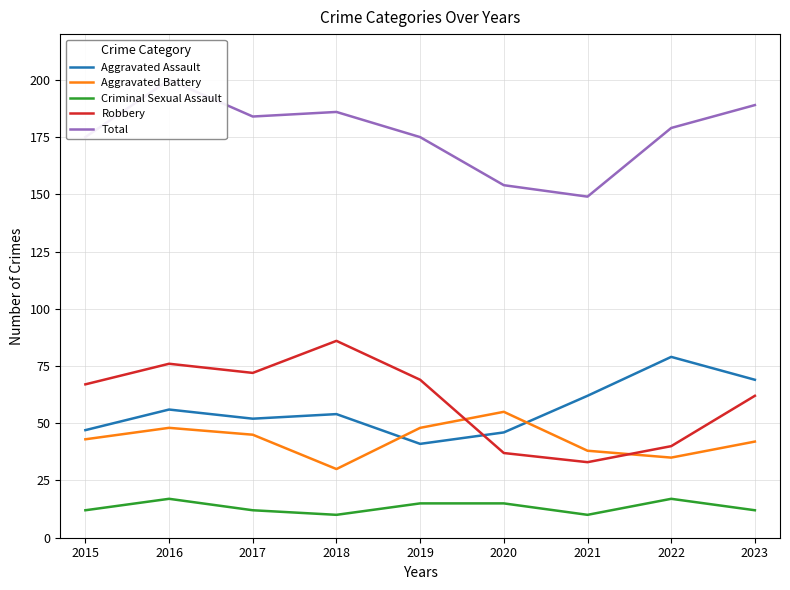

What is the approximate value of Total at 2016?

200